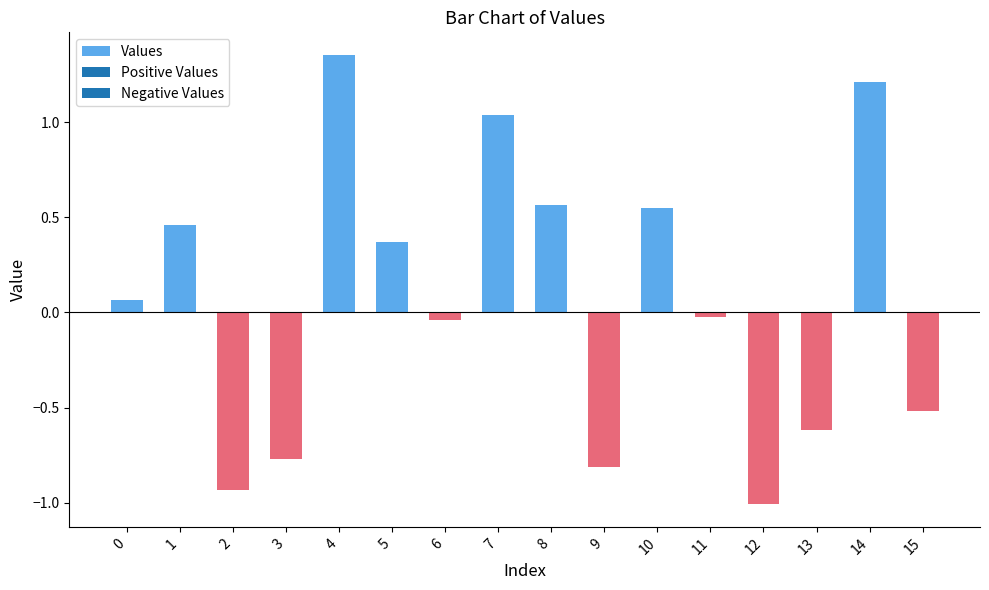

What is the change in value from 4 to 15?

-1.9